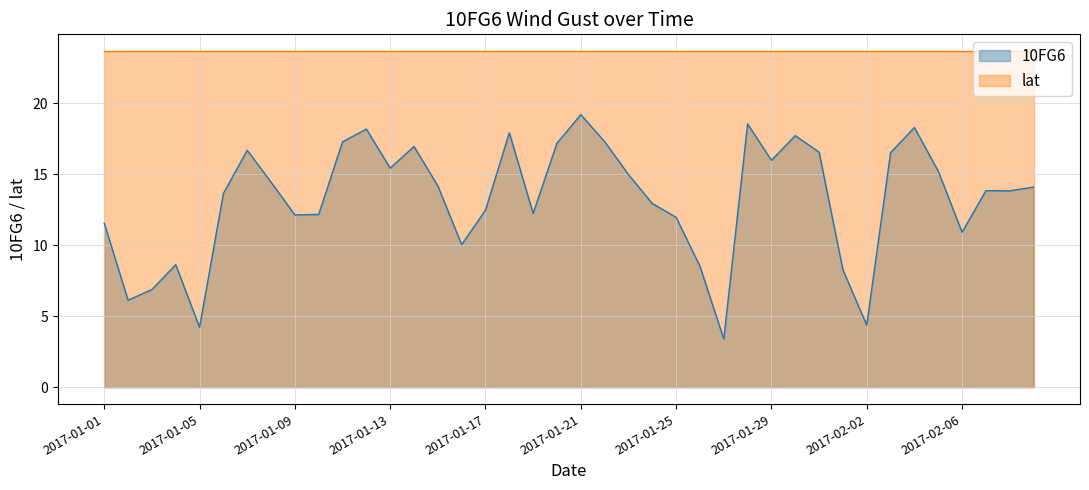

What position from the left is 2017-01-30?

30